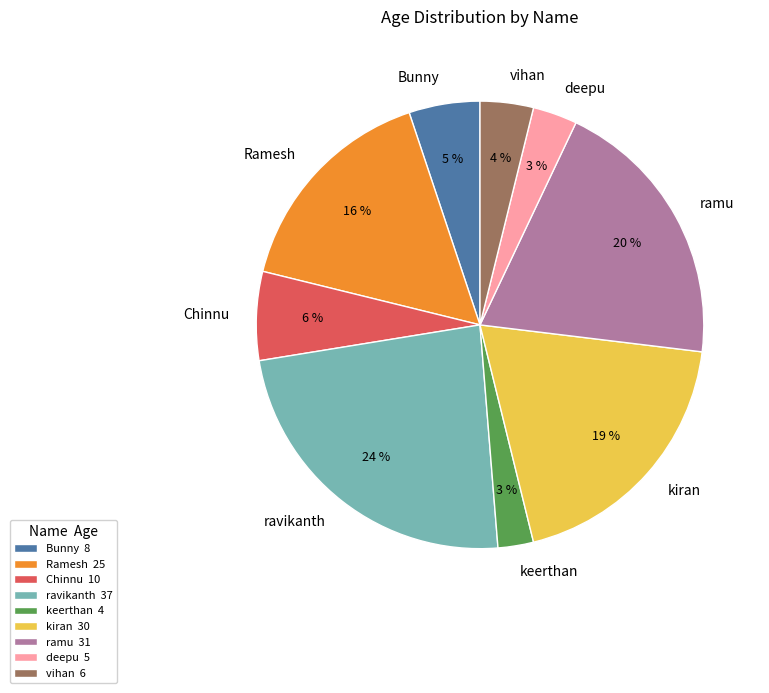

Is the sum of kiran and vihan greater than half?

No